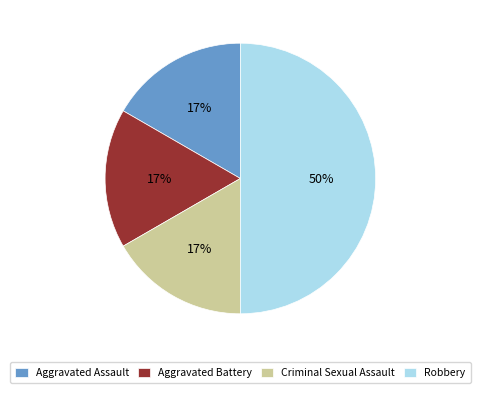

Is it true that Criminal Sexual Assault is 17% of the pie?

True